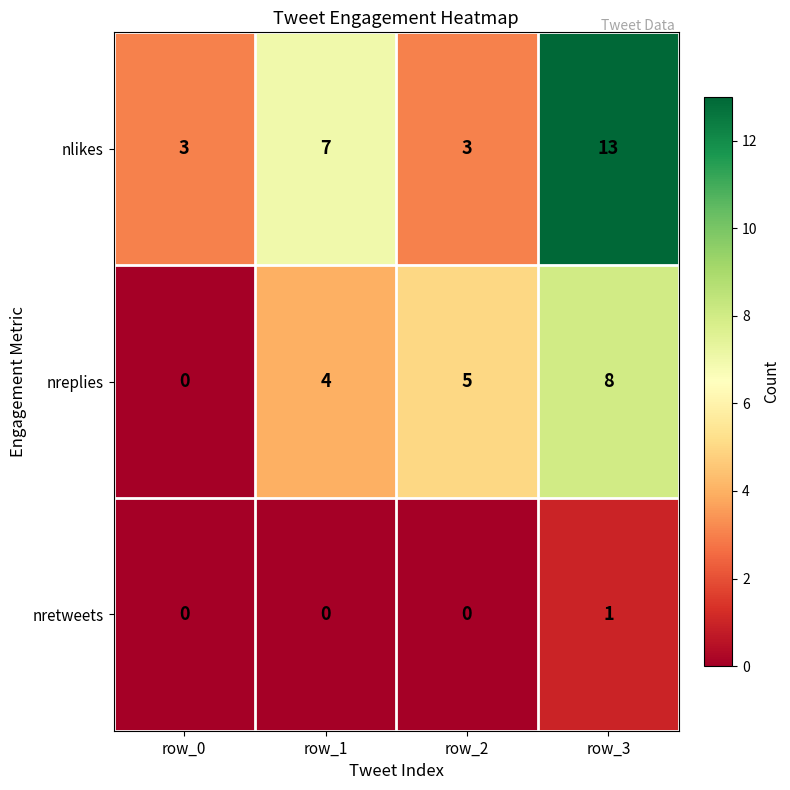

What is the maximum value shown in the chart?

13